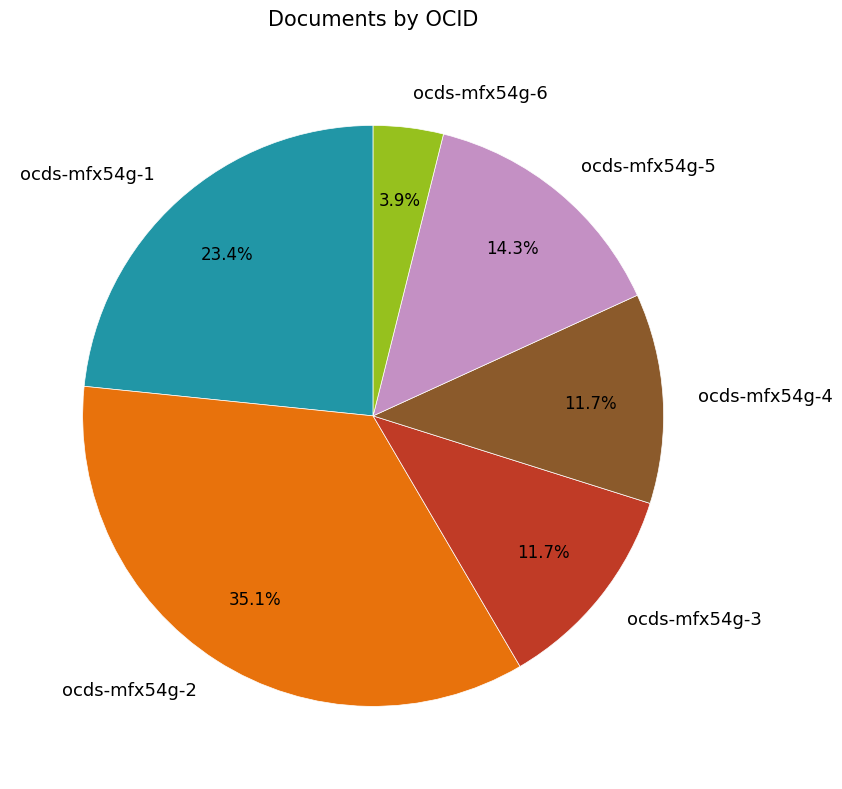

To the nearest percent, what percentage of the pie is ocds-mfx54g-3?

12%